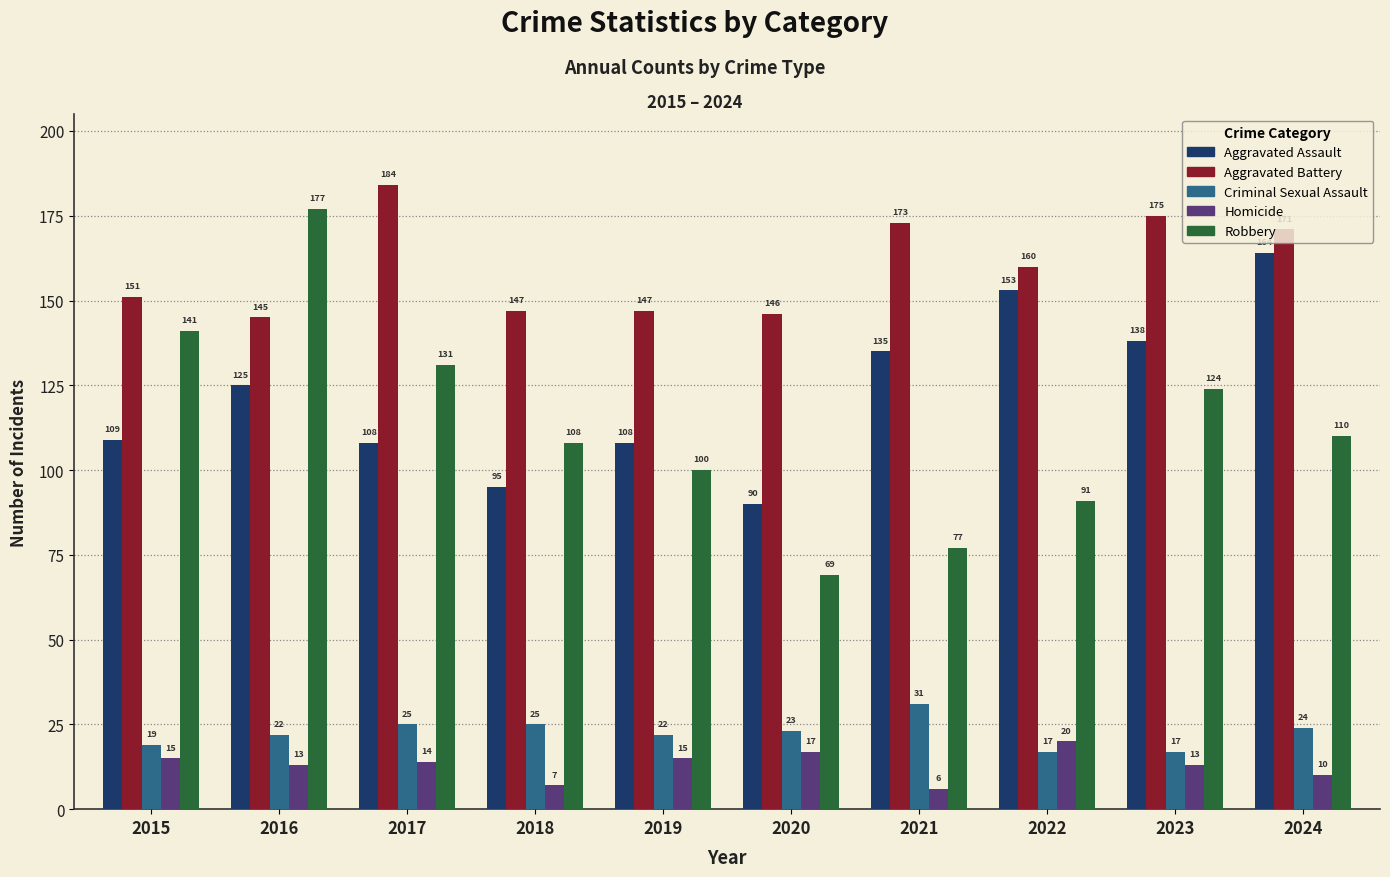

Reading left to right, extract all data points from this chart.

Aggravated Assault: 2015=109	2016=125	2017=108	2018=95	2019=108	2020=90	2021=135	2022=153	2023=138	2024=164
Aggravated Battery: 2015=151	2016=145	2017=184	2018=147	2019=147	2020=146	2021=173	2022=160	2023=175	2024=171
Criminal Sexual Assault: 2015=19	2016=22	2017=25	2018=25	2019=22	2020=23	2021=31	2022=17	2023=17	2024=24
Homicide: 2015=15	2016=13	2017=14	2018=7	2019=15	2020=17	2021=6	2022=20	2023=13	2024=10
Robbery: 2015=141	2016=177	2017=131	2018=108	2019=100	2020=69	2021=77	2022=91	2023=124	2024=110